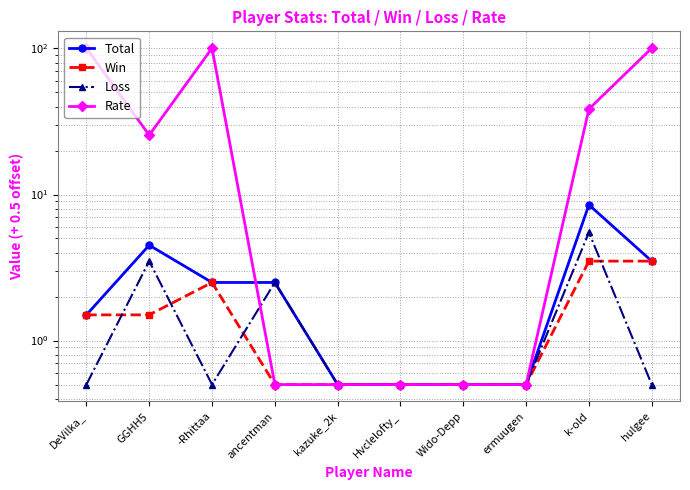

Reading left to right, transcribe all the data shown in this chart.

Total: DeVilka_=1.5	GGHH5=4.5	-Rhittaa=2.5	ancentman=2.5	kazuke_2k=0.5	Hvclelofty_=0.5	Wido-Depp=0.5	ermuugen=0.5	k-old=8.5	hulgee=3.5
Win: DeVilka_=1.5	GGHH5=1.5	-Rhittaa=2.5	ancentman=0.5	kazuke_2k=0.5	Hvclelofty_=0.5	Wido-Depp=0.5	ermuugen=0.5	k-old=3.5	hulgee=3.5
Loss: DeVilka_=0.5	GGHH5=3.5	-Rhittaa=0.5	ancentman=2.5	kazuke_2k=0.5	Hvclelofty_=0.5	Wido-Depp=0.5	ermuugen=0.5	k-old=5.5	hulgee=0.5
Rate: DeVilka_=100.5	GGHH5=25.5	-Rhittaa=100.5	ancentman=0.5	kazuke_2k=0.5	Hvclelofty_=0.5	Wido-Depp=0.5	ermuugen=0.5	k-old=38.5	hulgee=100.5